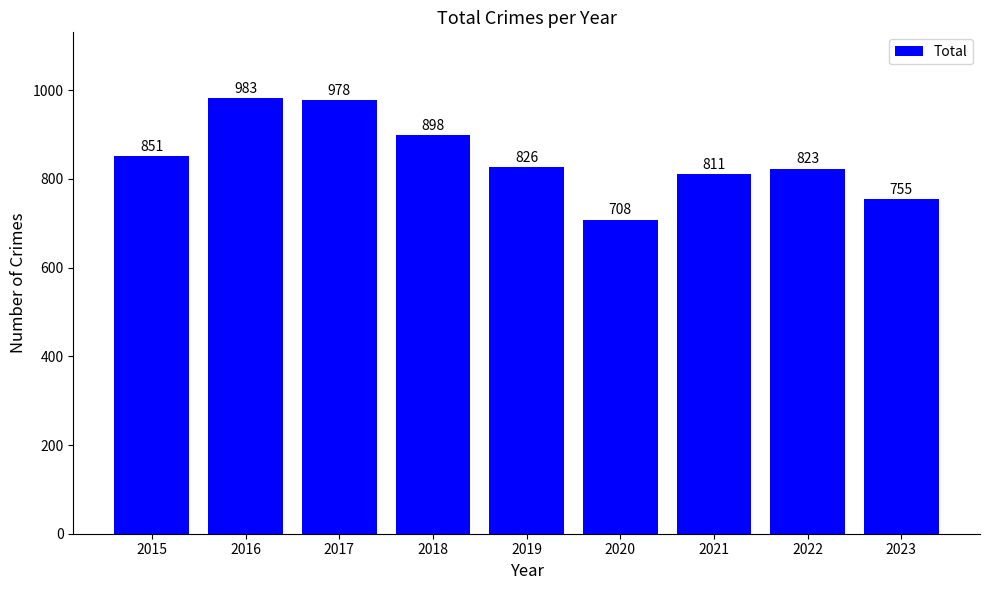

What is the difference between the maximum and minimum values?

275